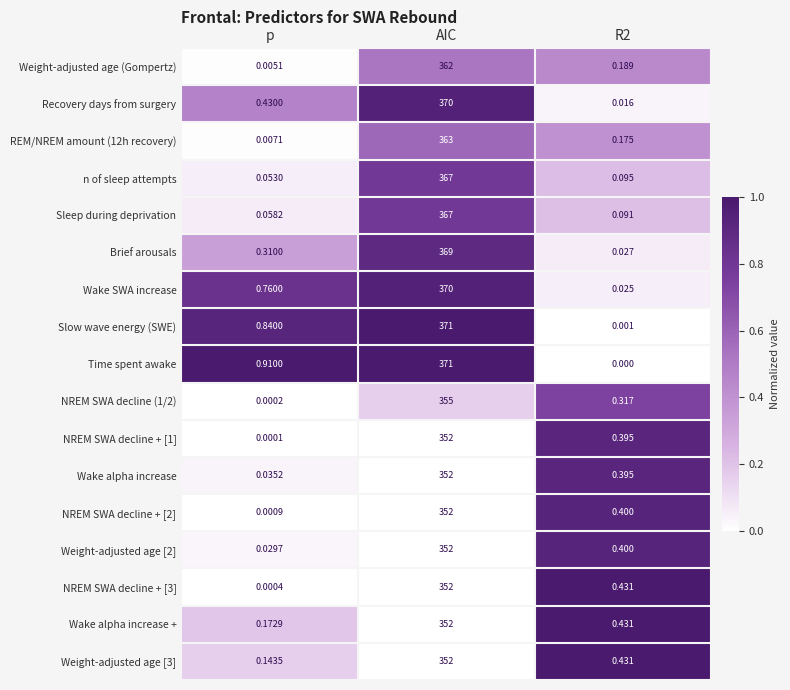

Which series has the largest total across all categories?

Time spent awake